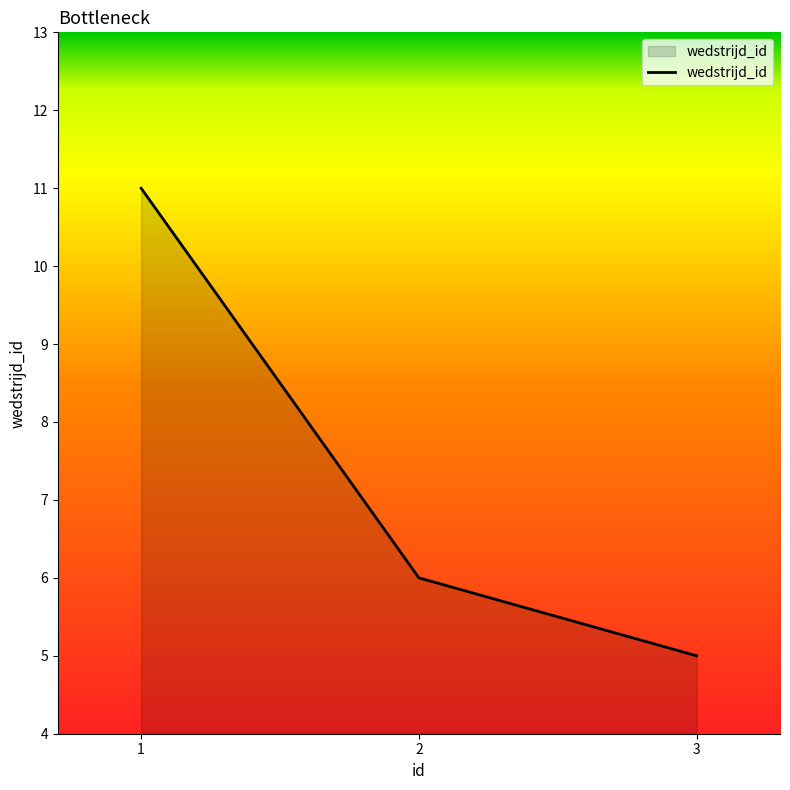

Reading left to right, list all the values displayed in this chart.

11	6	5